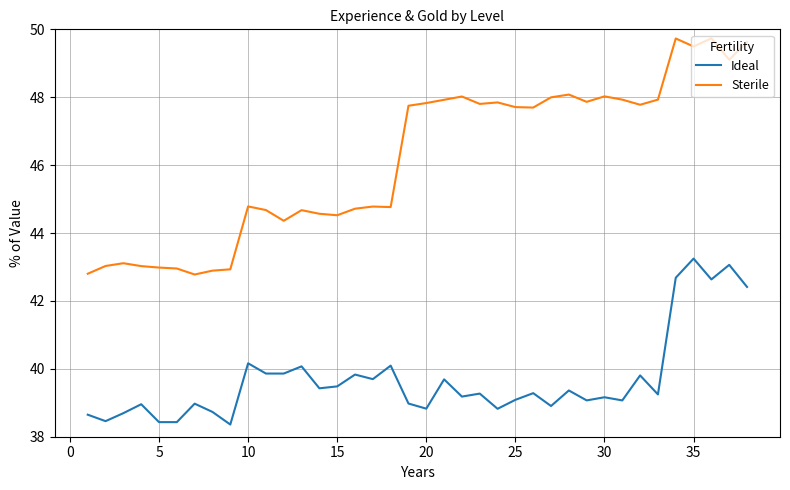

At how many categories does at least one series exceed 45?

20